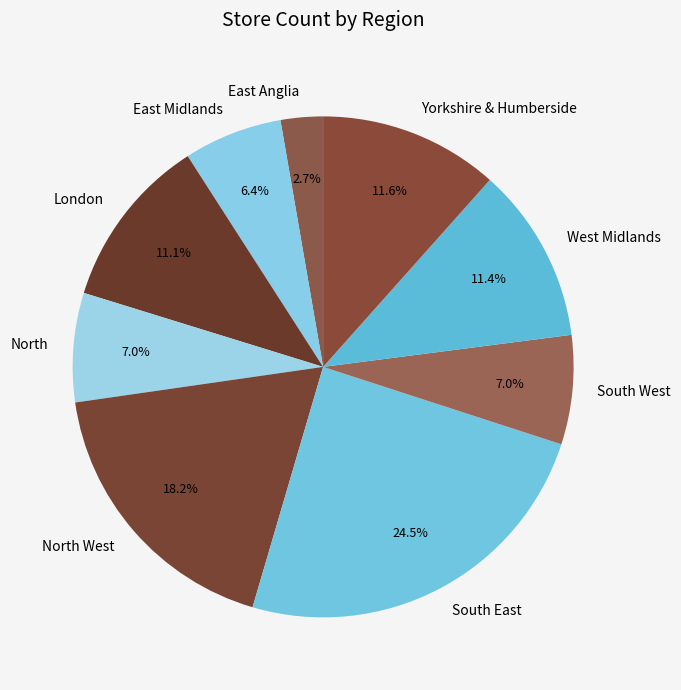

To the nearest percent, what percentage of the pie is North?

7%